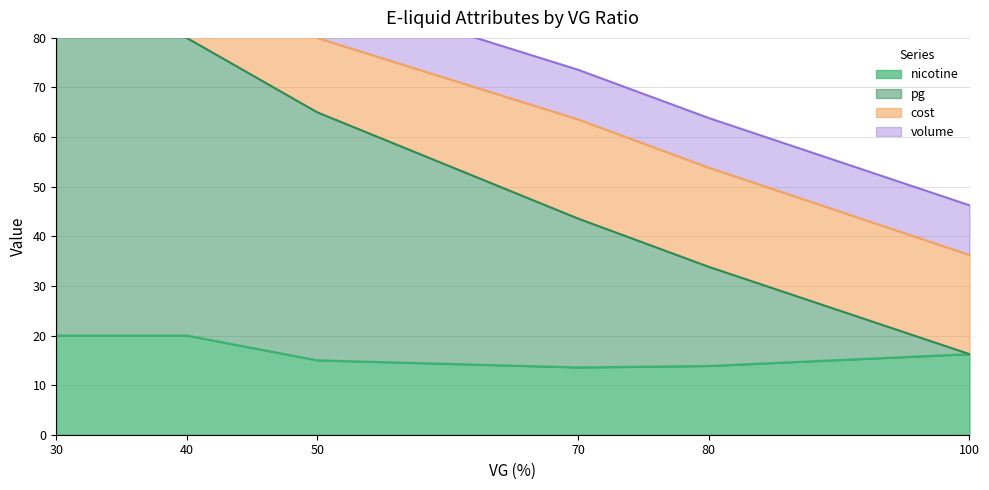

True or false: pg and nicotine intersect in this chart.

False